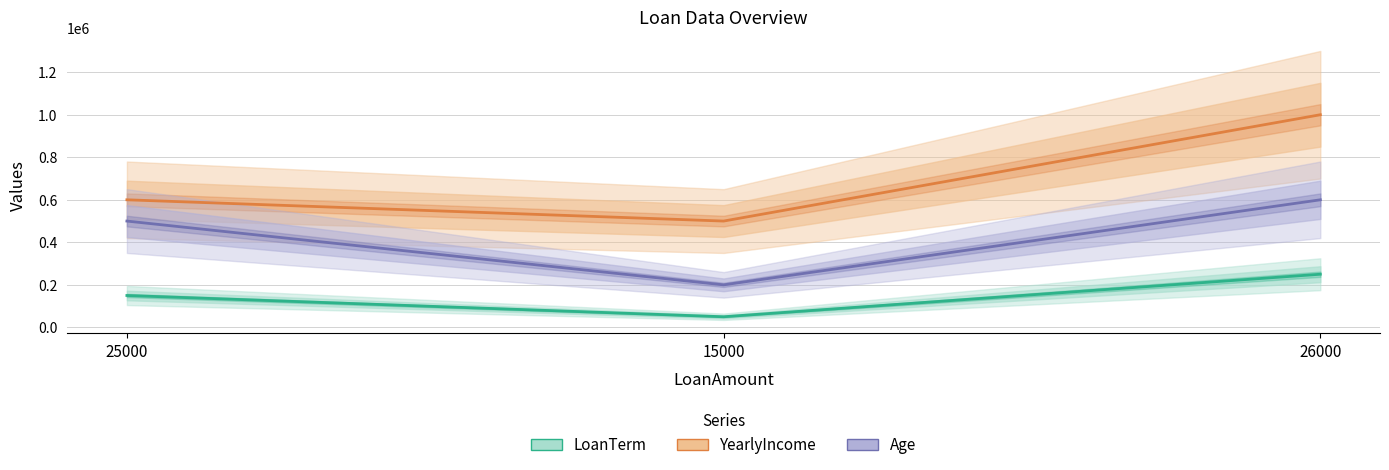

How many data points in Age are less than 500000?

1